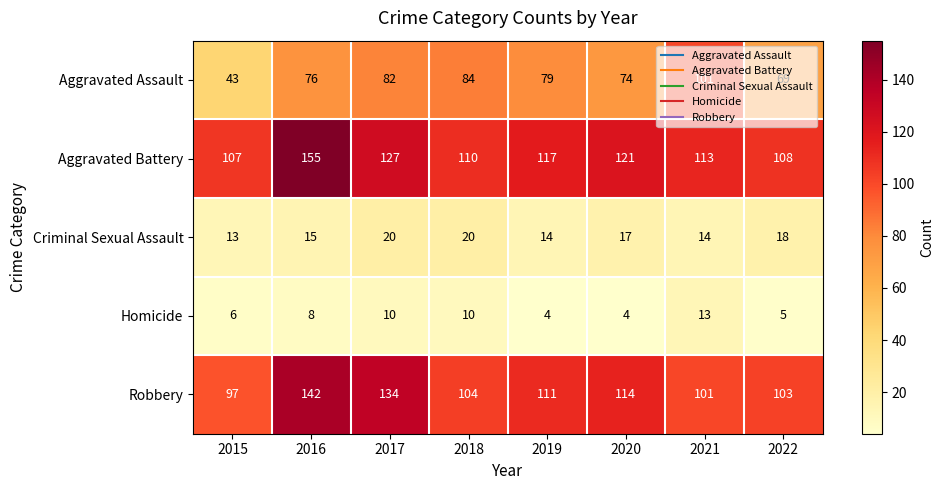

Count the number of categories in the chart.

8